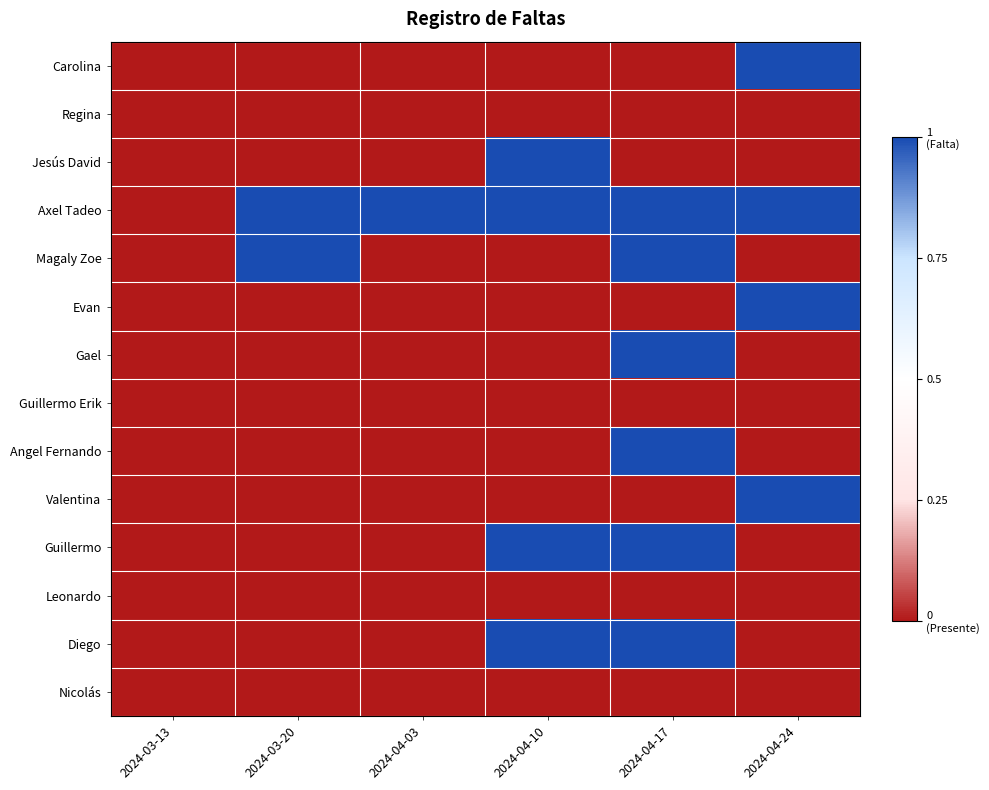

At 2024-04-10, list the series in order from largest to smallest.

Jesús David, Axel Tadeo, Guillermo, Diego, Carolina, Regina, Magaly Zoe, Evan, Gael, Guillermo Erik, Angel Fernando, Valentina, Leonardo, Nicolás